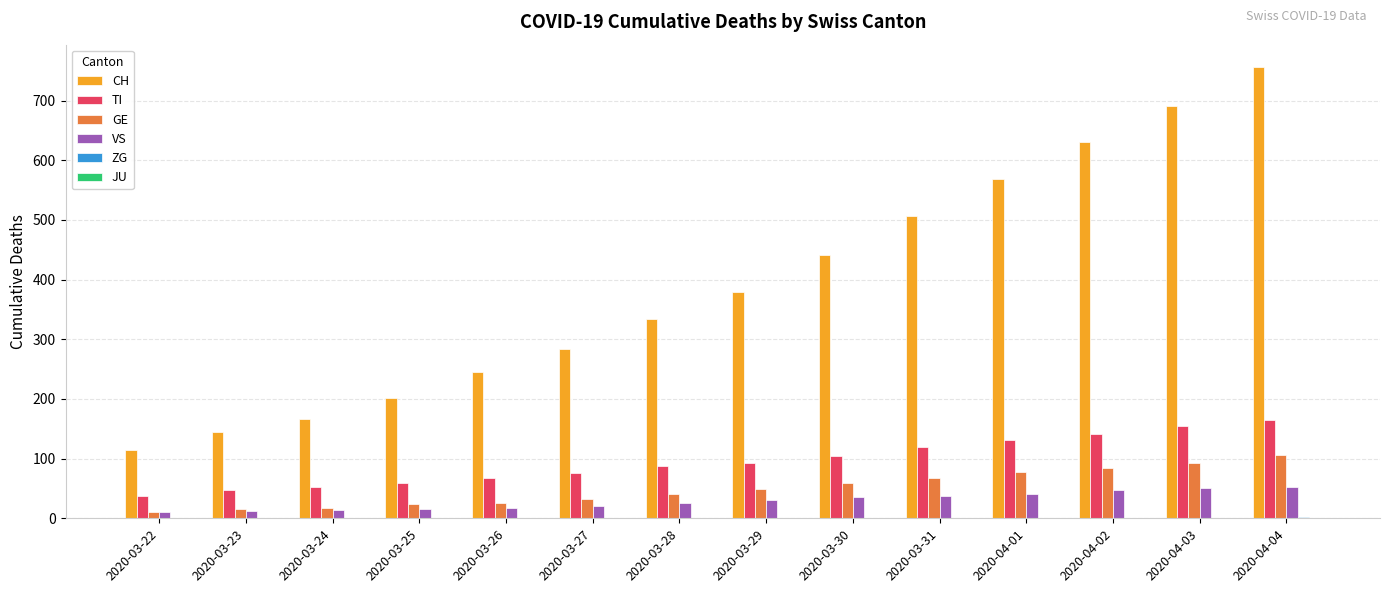

Are the bars horizontal?

No